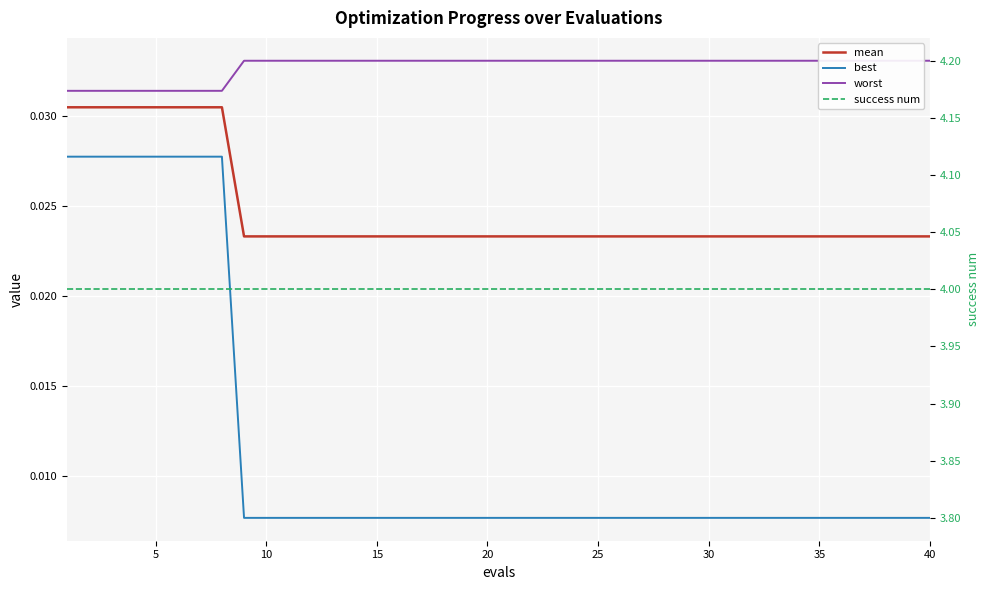

What is the sum of all success num values?

160.0